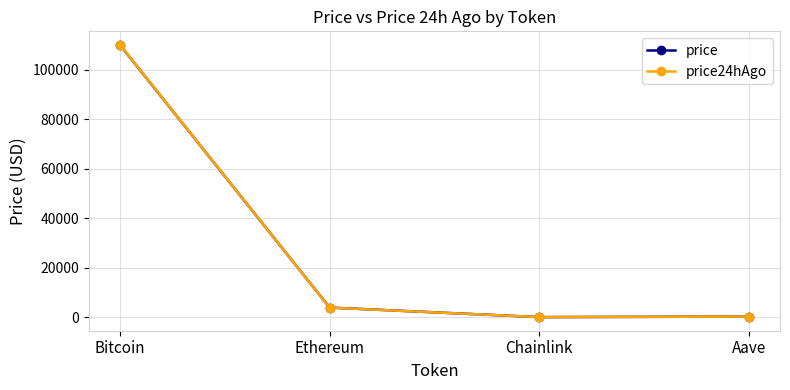

What is the maximum value for price?

109978.0